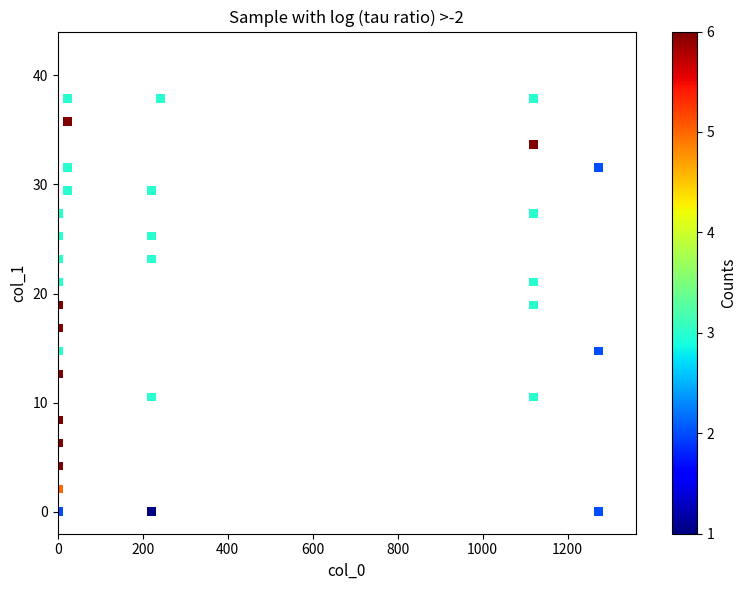

What is the range of X values (max minus min)?

1272.1